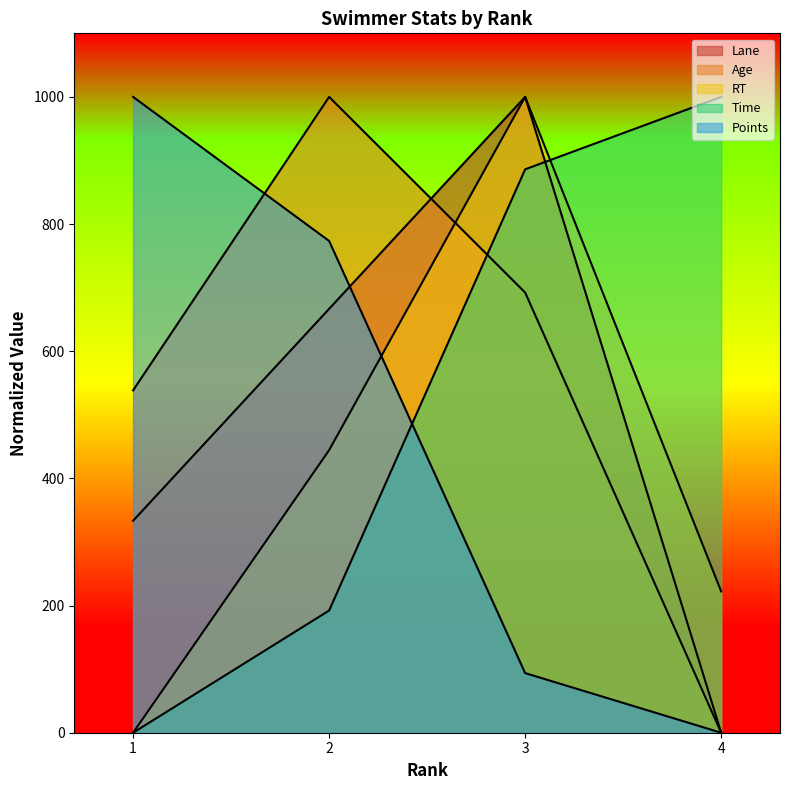

True or false: RT has more than 2 interior local peaks.

False